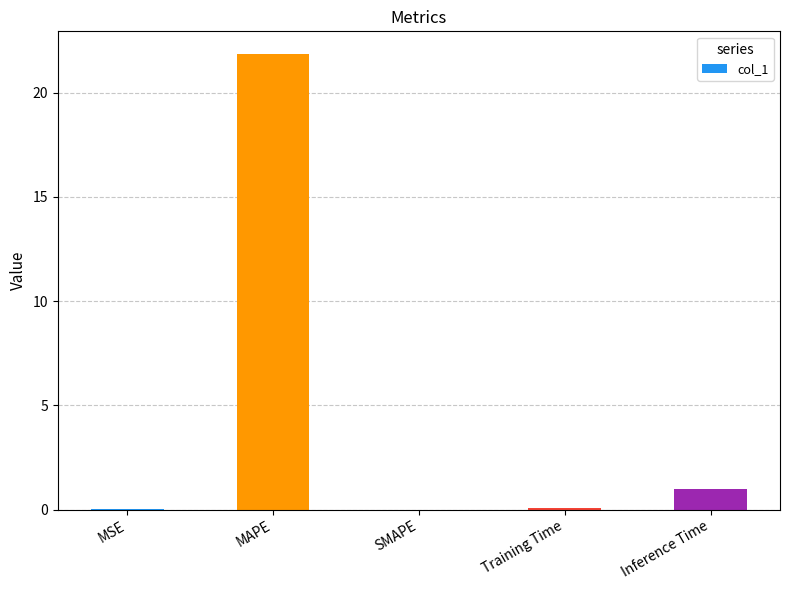

Are the bars horizontal?

No